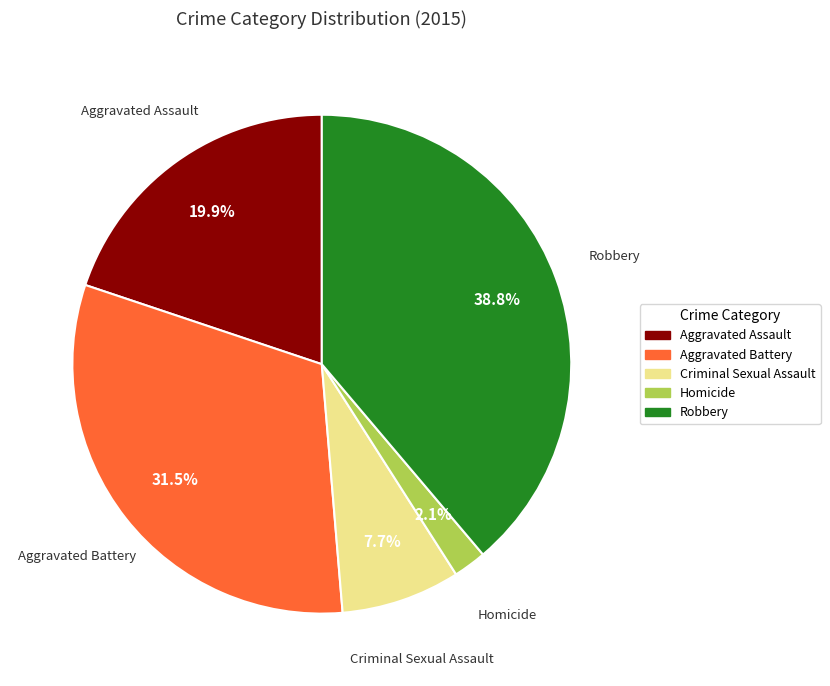

Which has a higher value, Robbery or Homicide?

Robbery